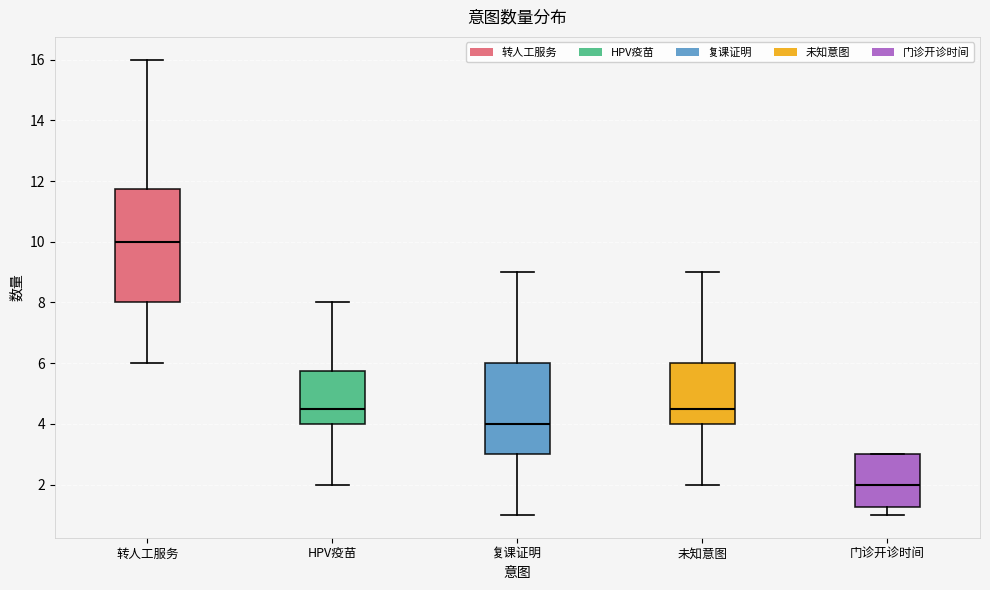

Where does the median line of the box for 未知意图 sit on the y-axis? The values are not printed on the chart, so give them approximately, as read against the axis.

4.6